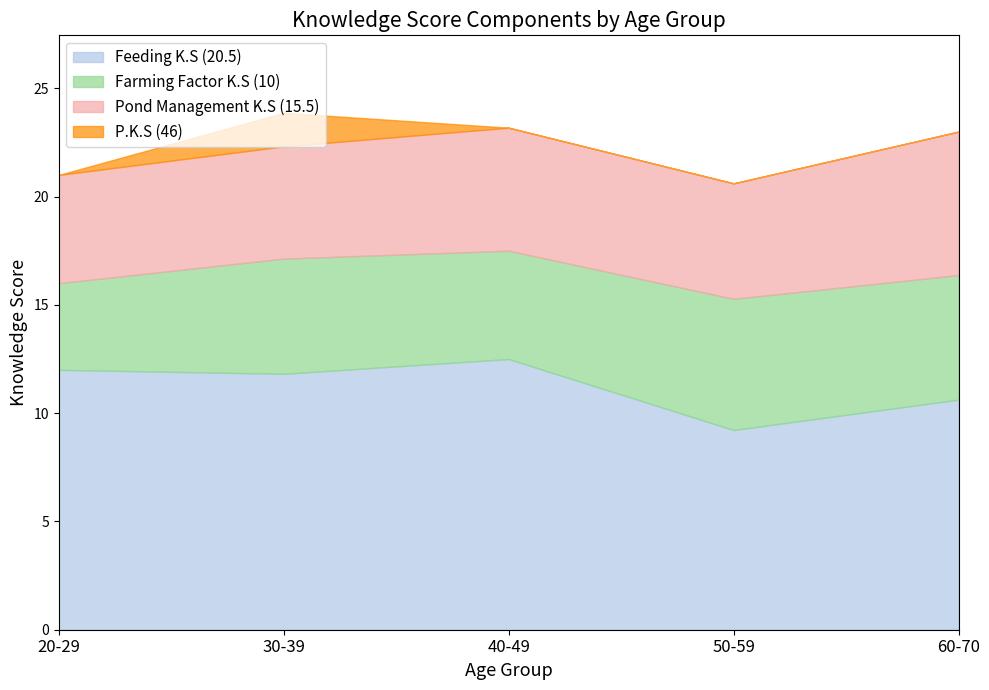

What is the minimum value for Feeding K.S (20.5)?

9.2